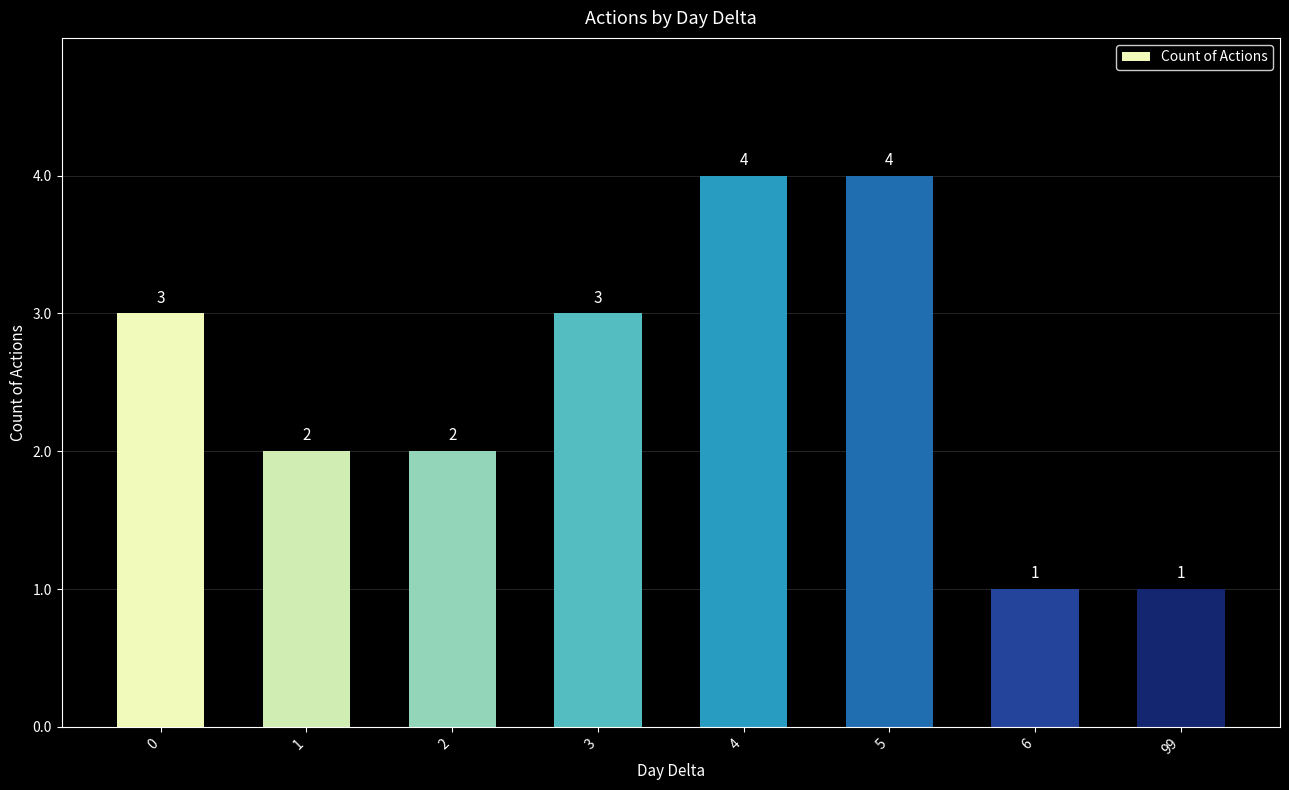

What is the difference between the values at 0 and 6?

2